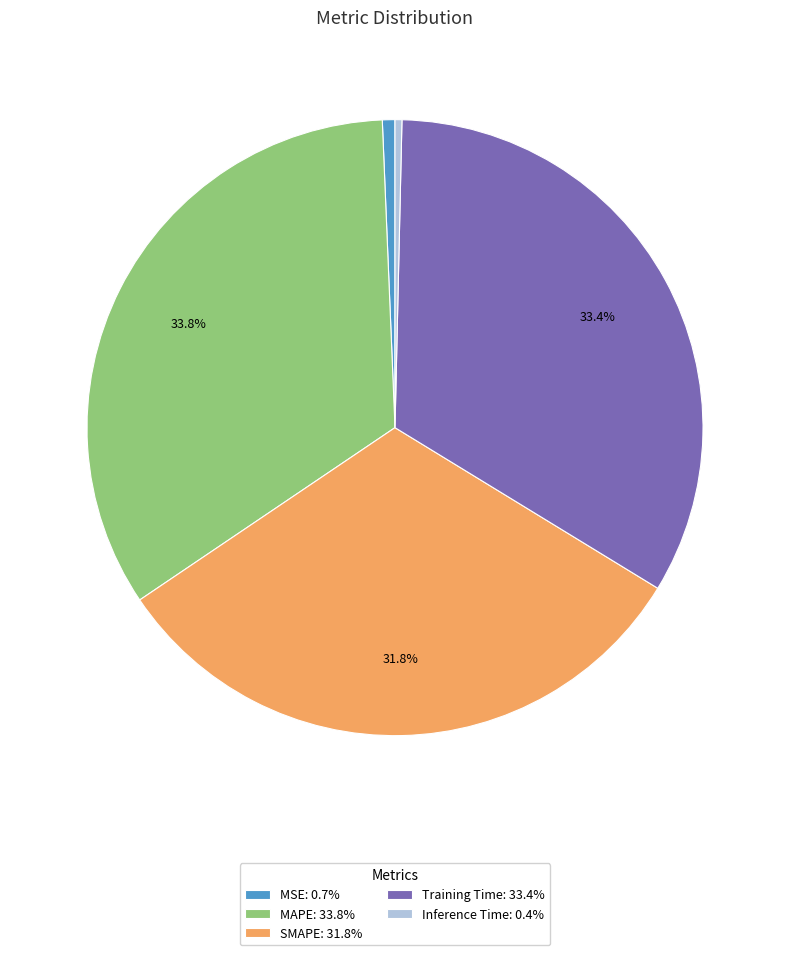

The MAPE slice represents 26% of the pie. True or false?

False